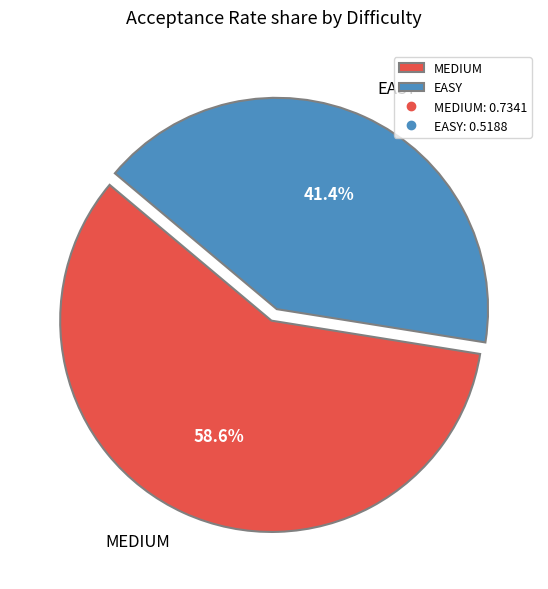

What is the largest slice in the pie chart?

MEDIUM